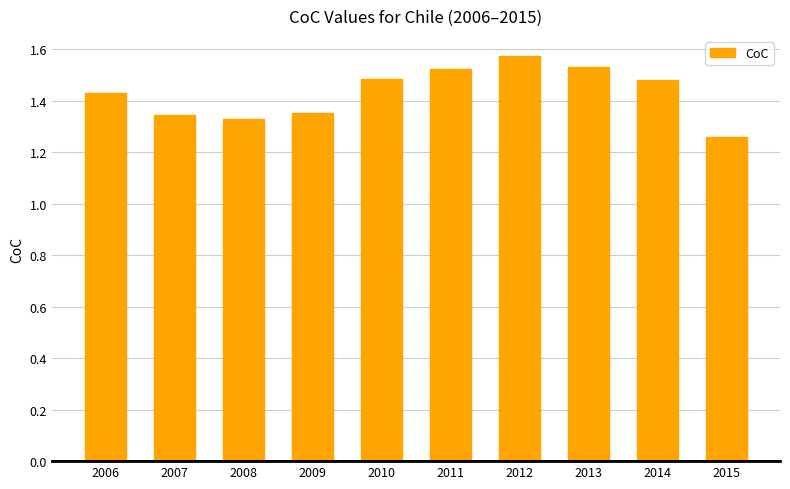

Between 2009 and 2006, which is larger?

2006